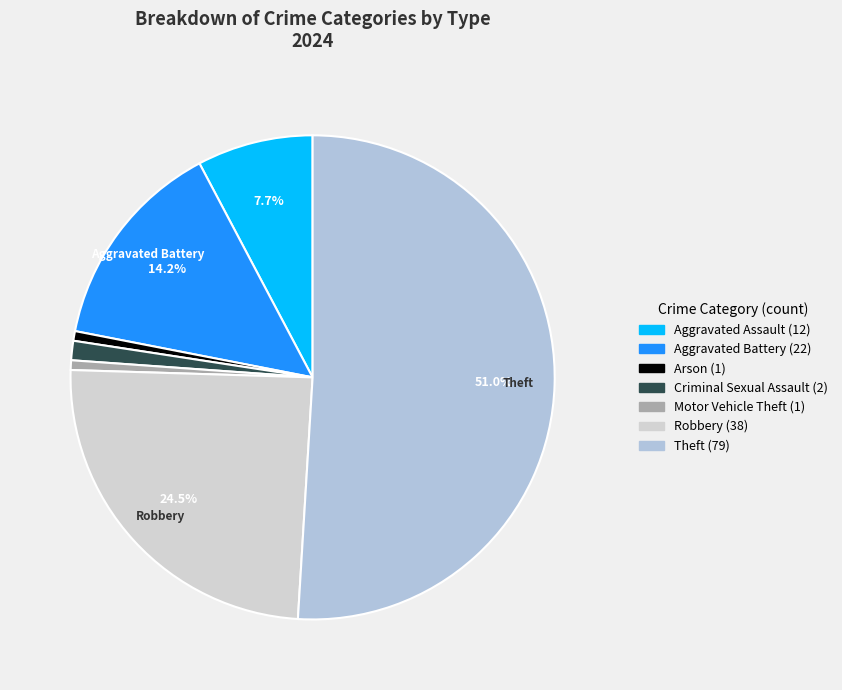

Does any single category account for the majority?

Yes